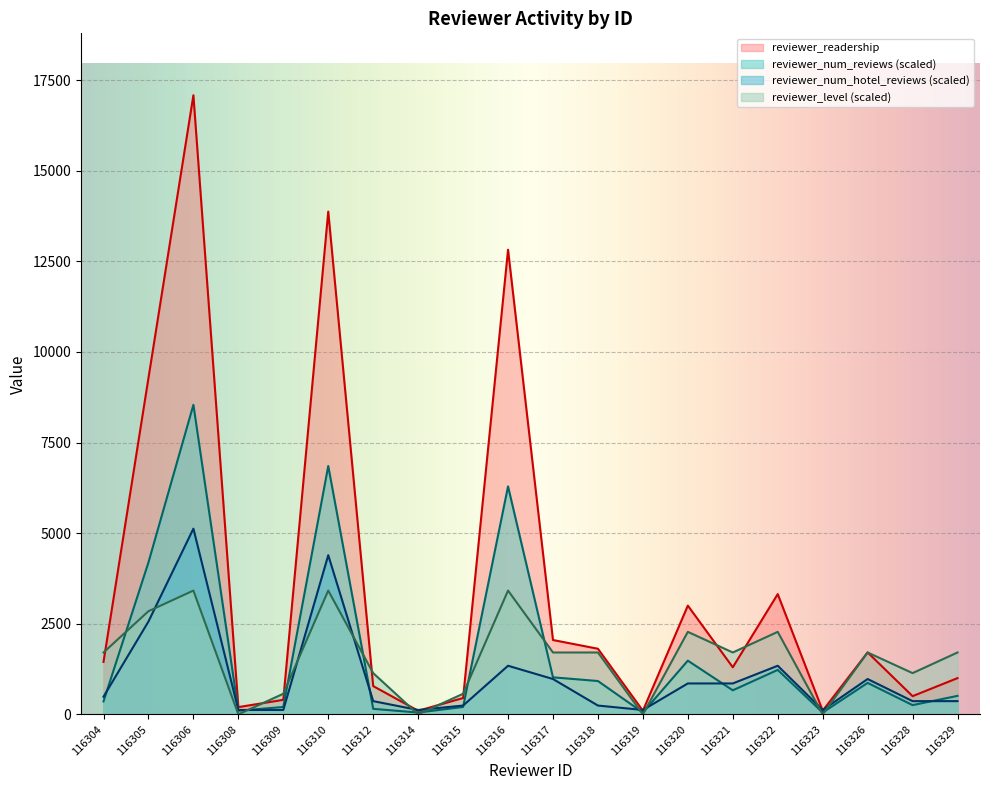

How many intersections are there between reviewer_num_hotel_reviews and reviewer_readership?

6